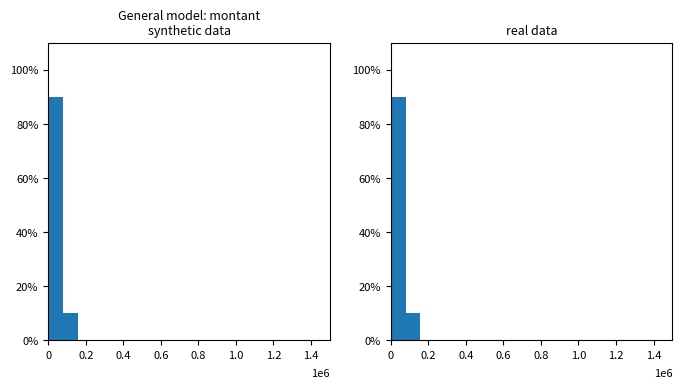

Does the chart contain any negative values?

No